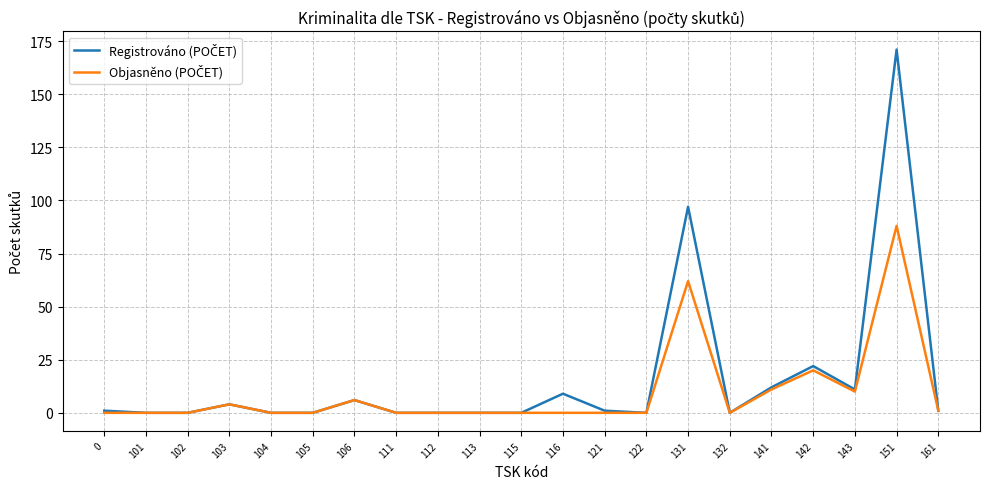

What is the total value across all series at 131?

159